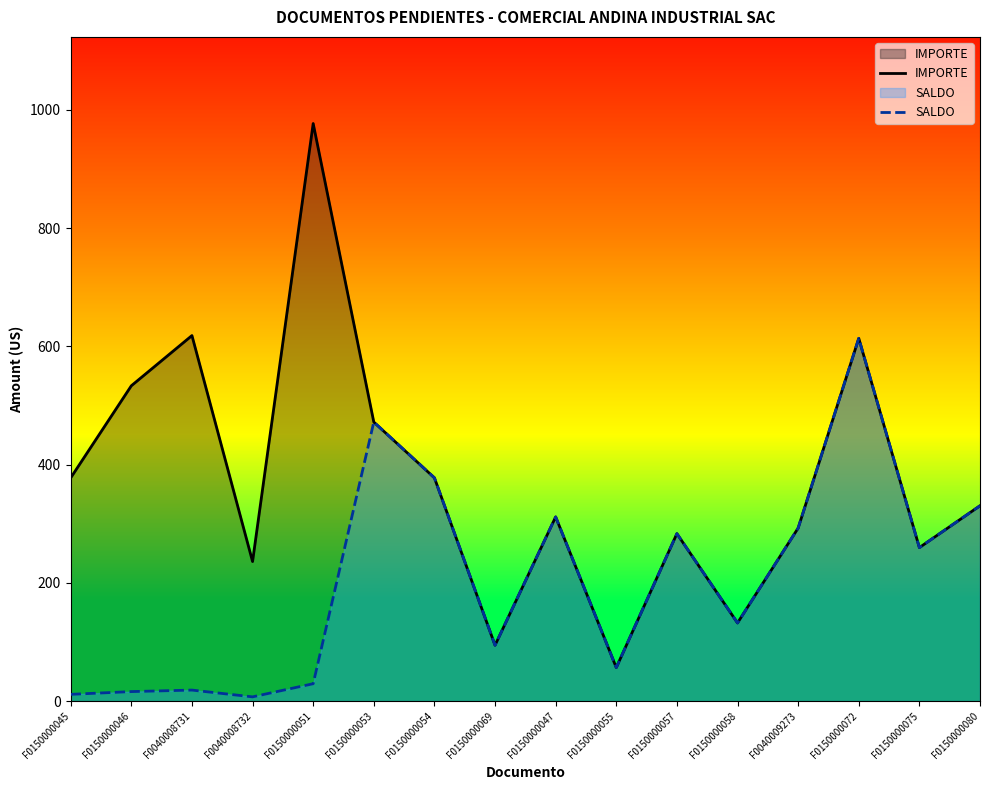

Which category has the highest value in the SALDO series?

F0150000072